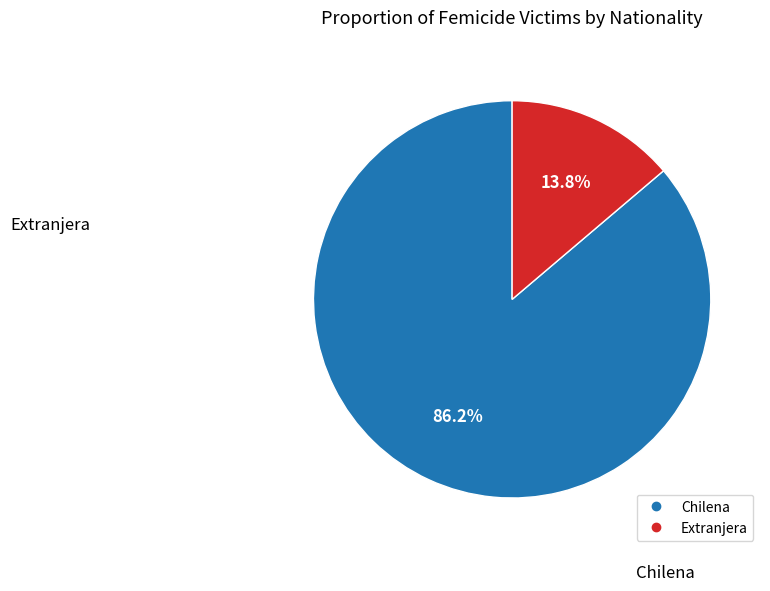

Which has a higher value, Chilena or Extranjera?

Chilena